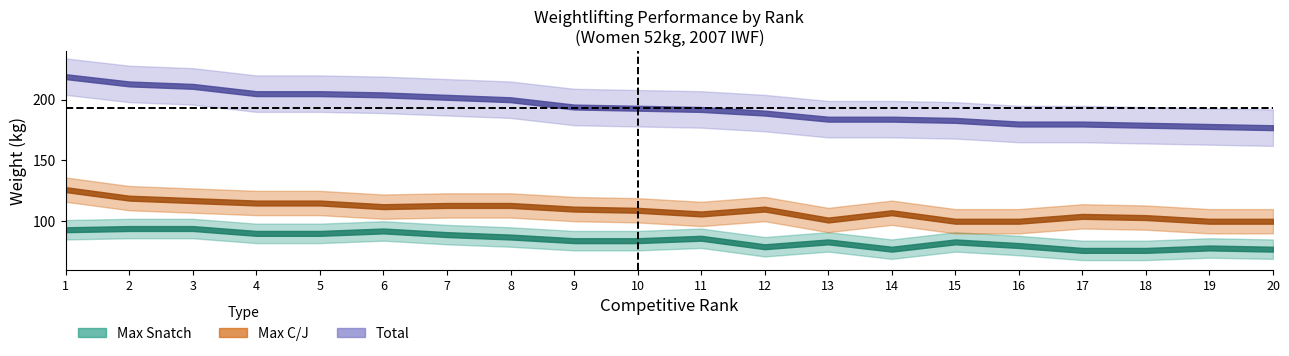

What is the value of the Max C/J point at the 1st from the left?

126